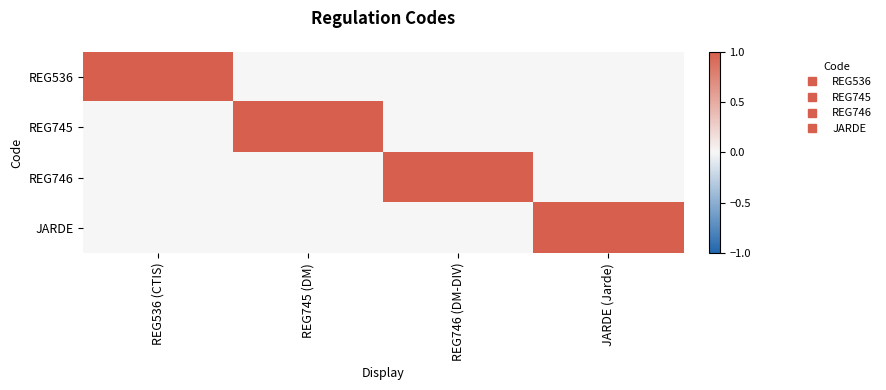

Which series has the largest total across all categories?

REG536